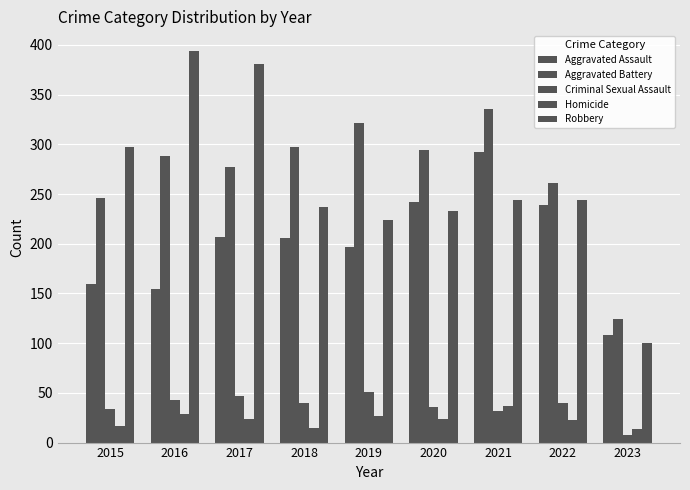

Does the chart contain stacked bars?

No